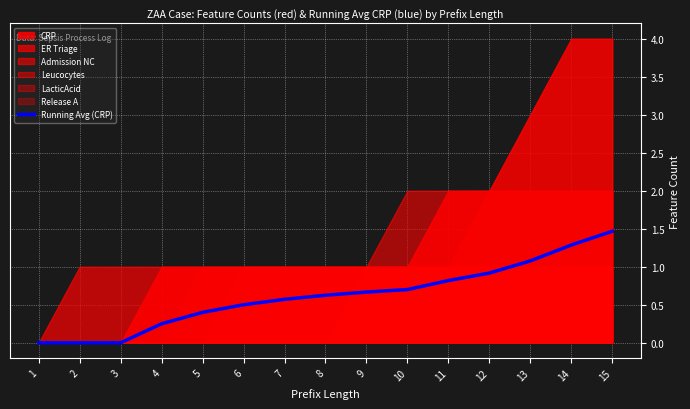

Reading left to right, what are all the values shown in this chart?

1=0.0	2=0.0	3=0.0	4=0.2	5=0.4	6=0.5	7=0.6	8=0.6	9=0.7	10=0.7	11=0.8	12=0.9	13=1.1	14=1.3	15=1.5